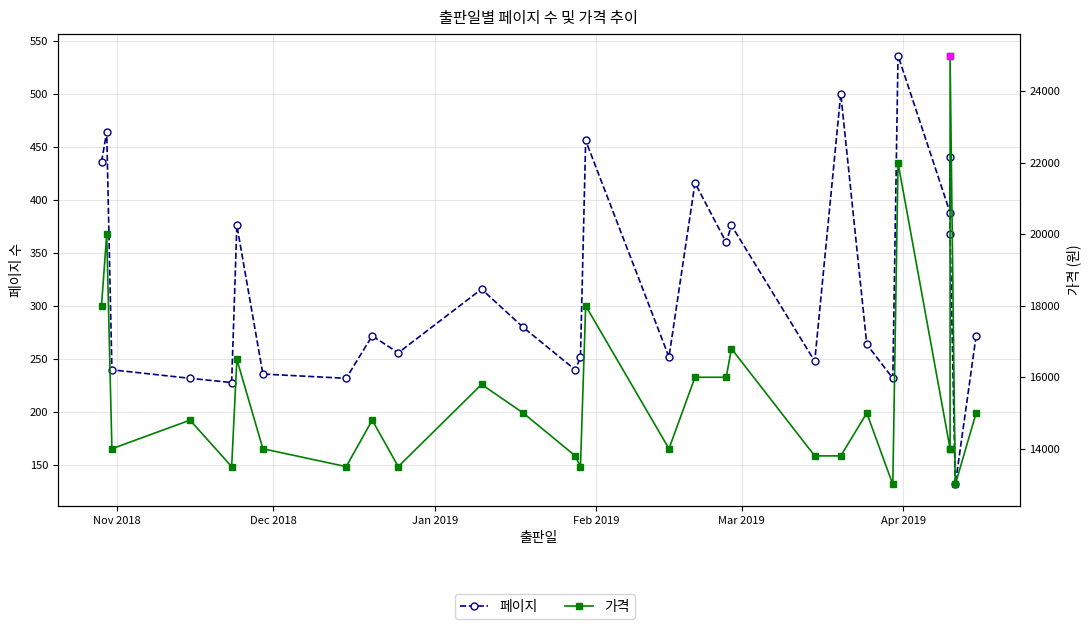

The 가격 series shows 21395 at 15. True or false?

False